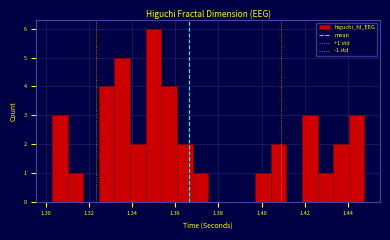

Read against the x-axis, roughly where is the centre of the tallest bar?

1.350